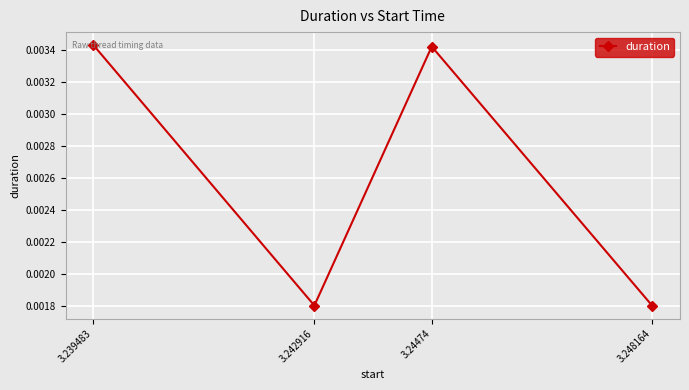

What is the label of the 2nd point from the right?

3.24474